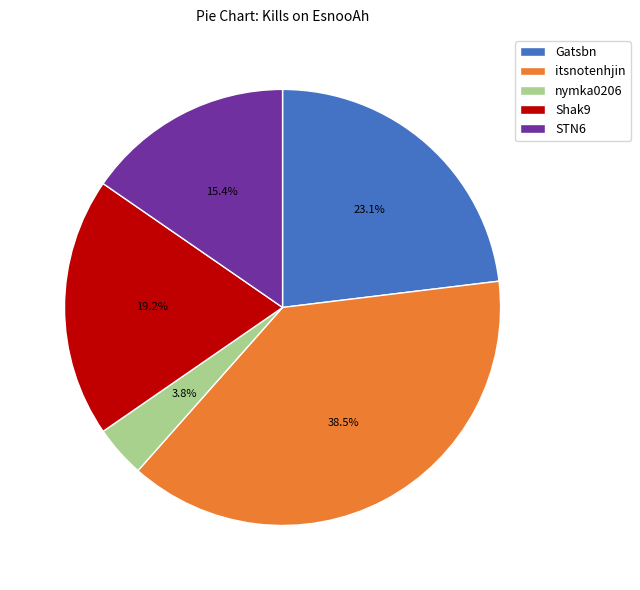

To the nearest percent, what is the average slice percentage?

20%